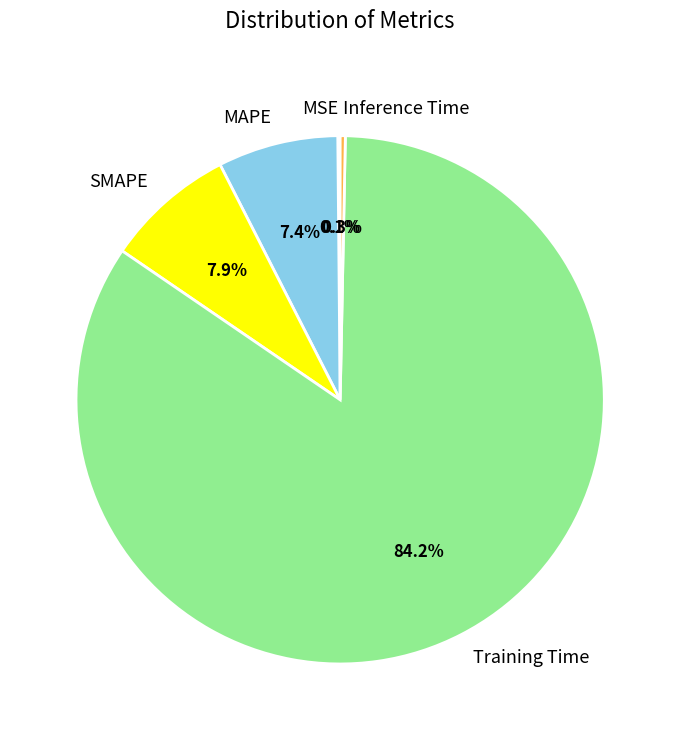

The Inference Time slice represents 0% of the pie. True or false?

True